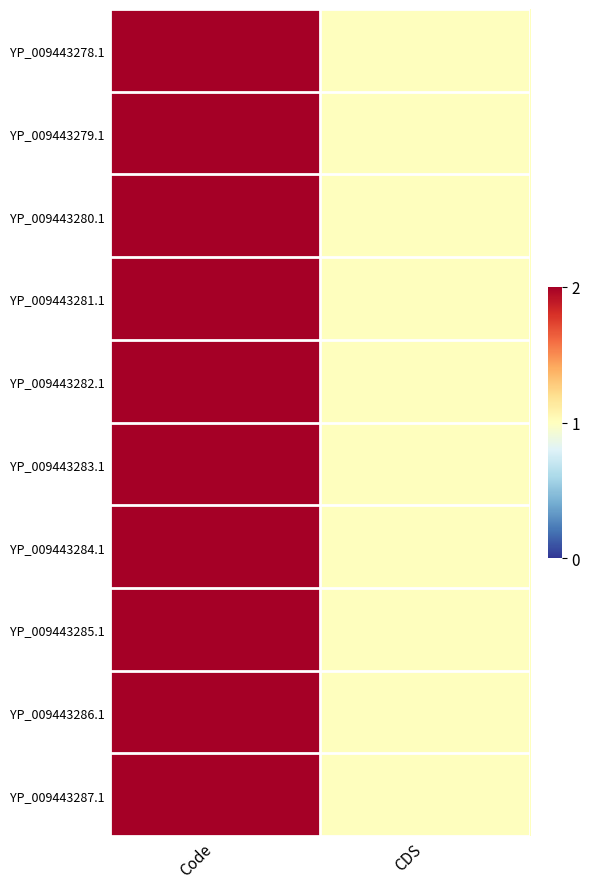

At which category does the chart reach its minimum across all series?

CDS